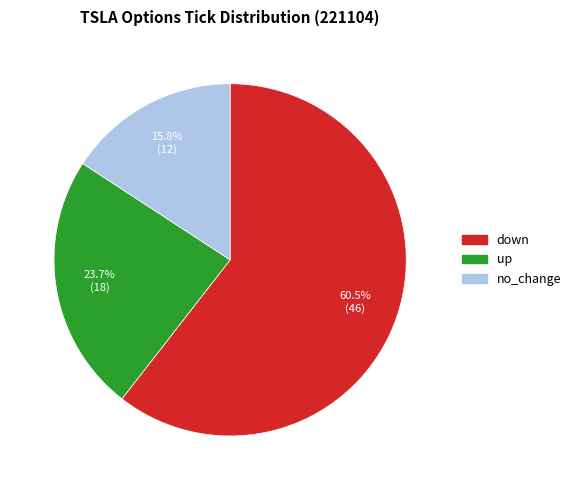

How much of the chart is everything except down?

39.5%